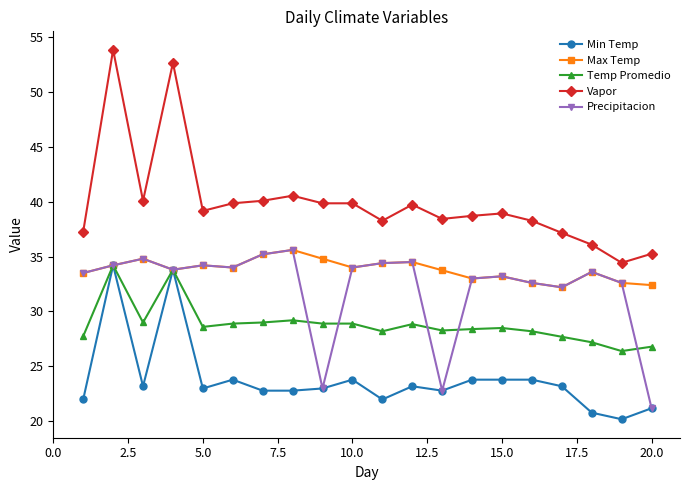

What is the minimum value for Max Temp?

32.2